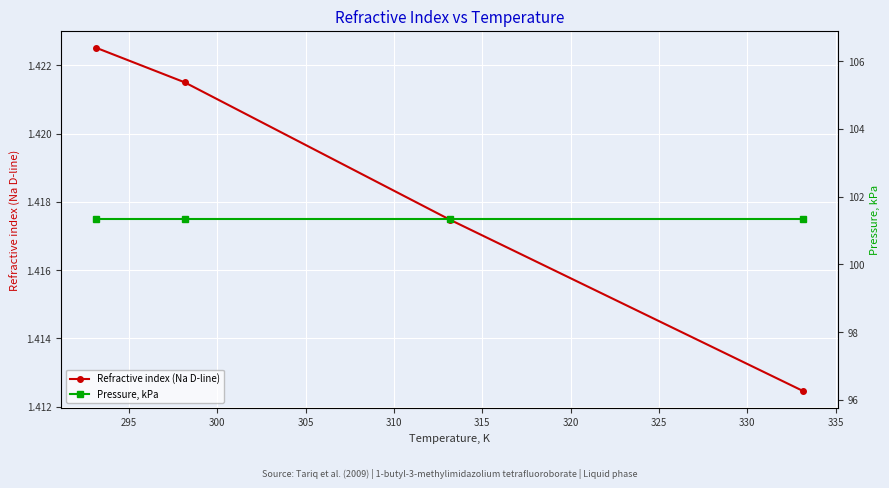

True or false: Refractive index (Na D-line) has more than 2 interior local peaks.

False